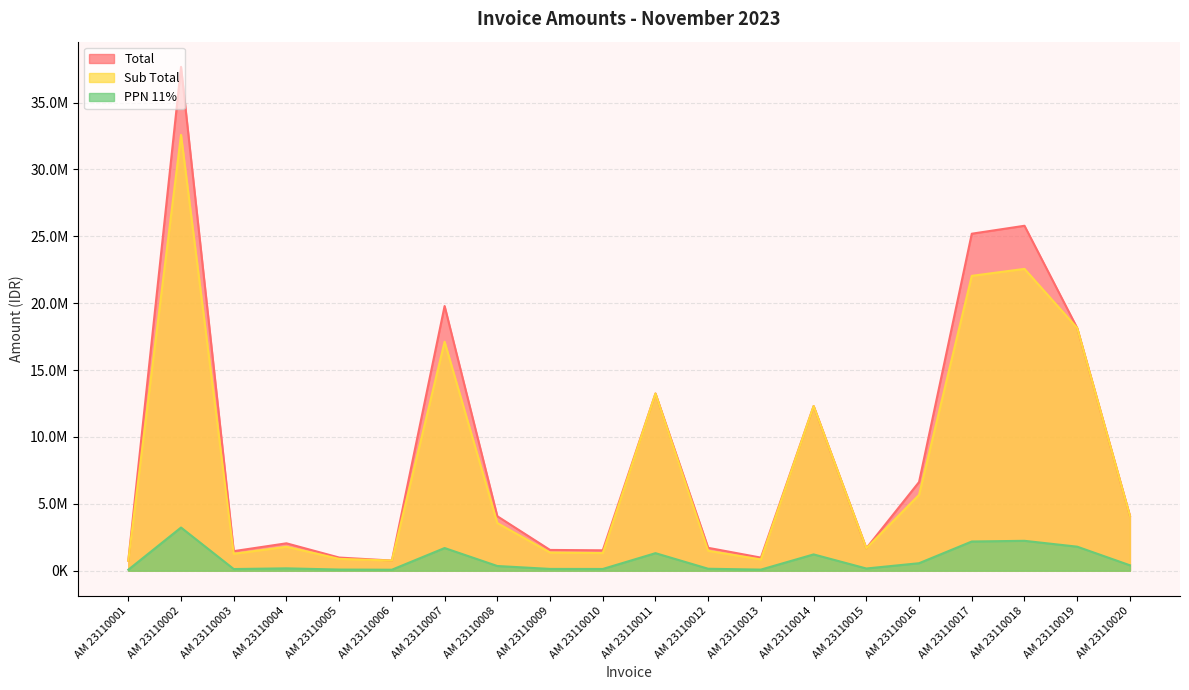

Where is Sub Total nearest to the value 16667448?

AM 23110007